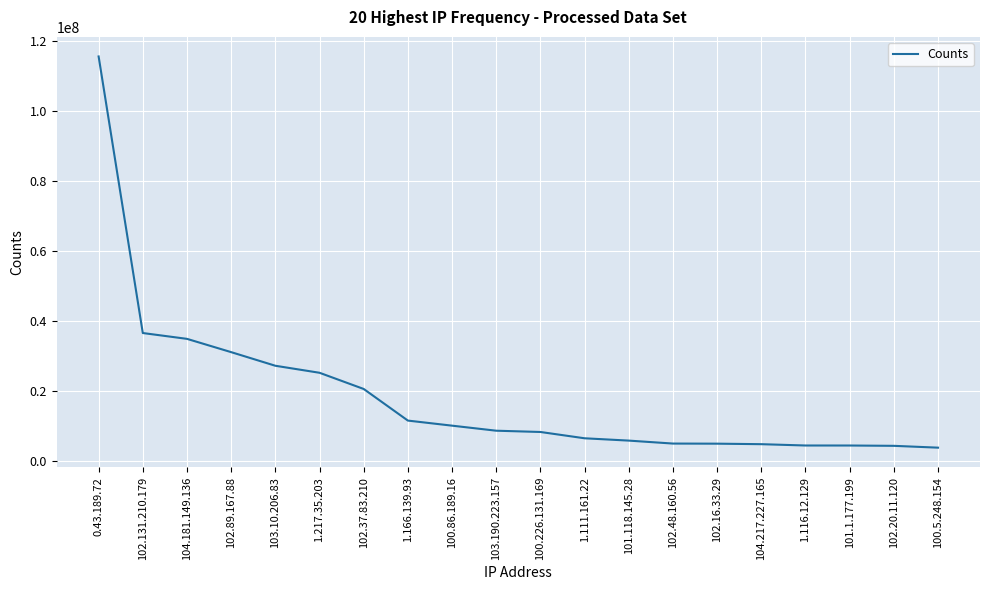

What is the change in value from 103.10.206.83 to 100.226.131.169?

-18901316